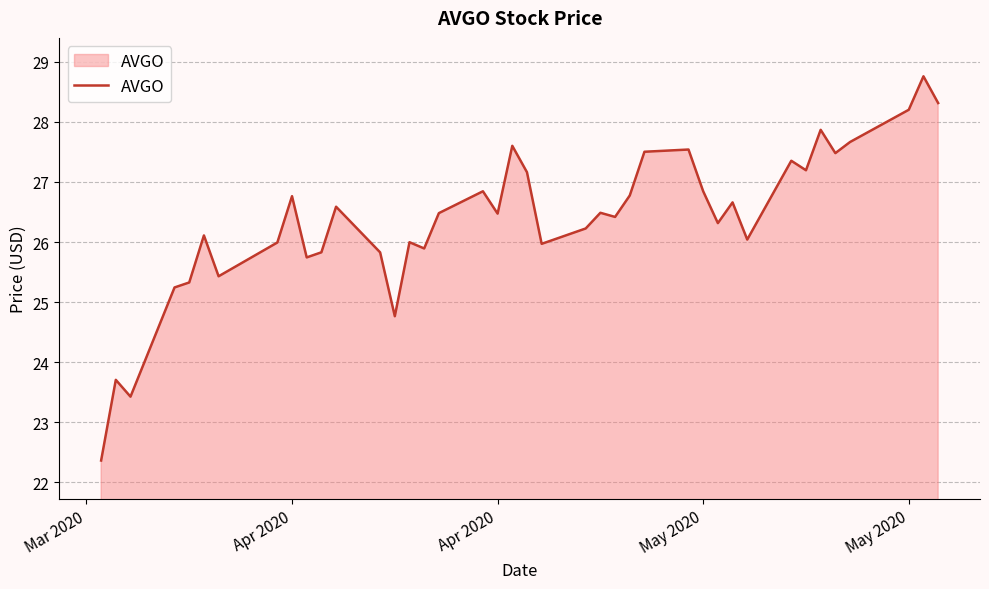

What is the minimum value shown in the chart?

22.4